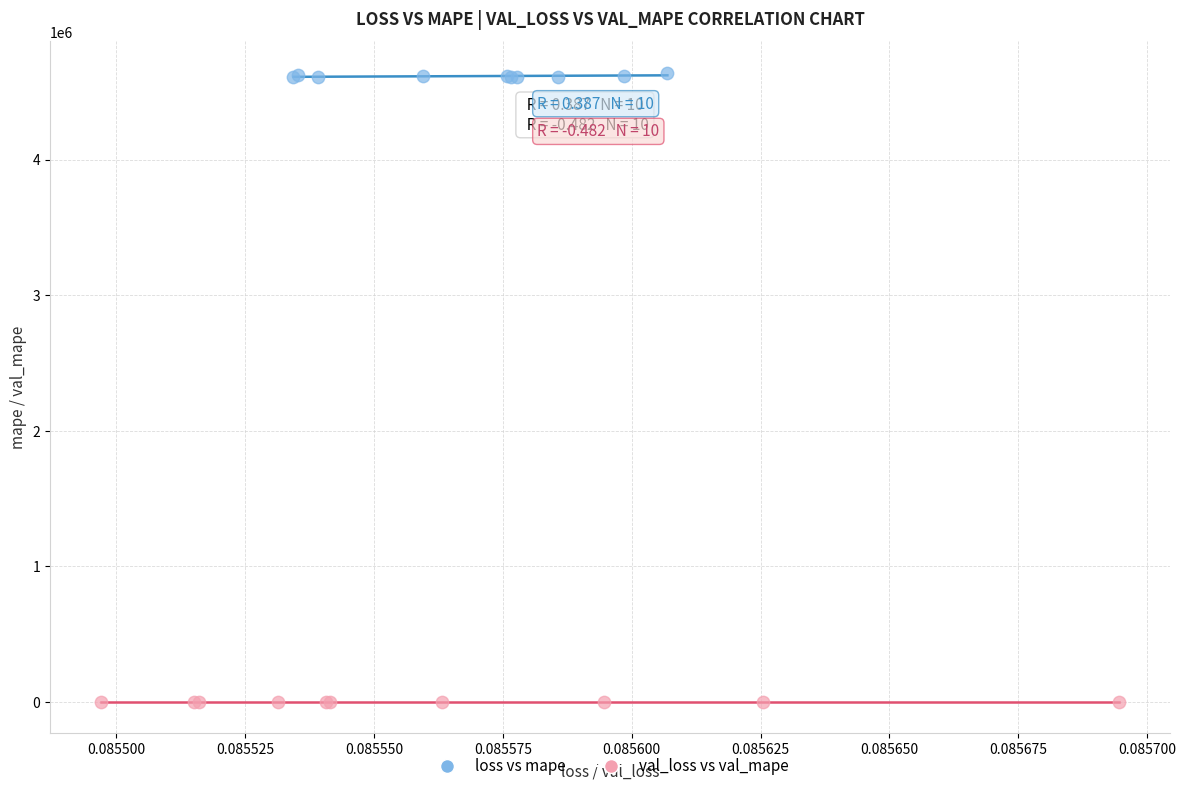

Which series has the largest Y range (max minus min)?

loss vs mape